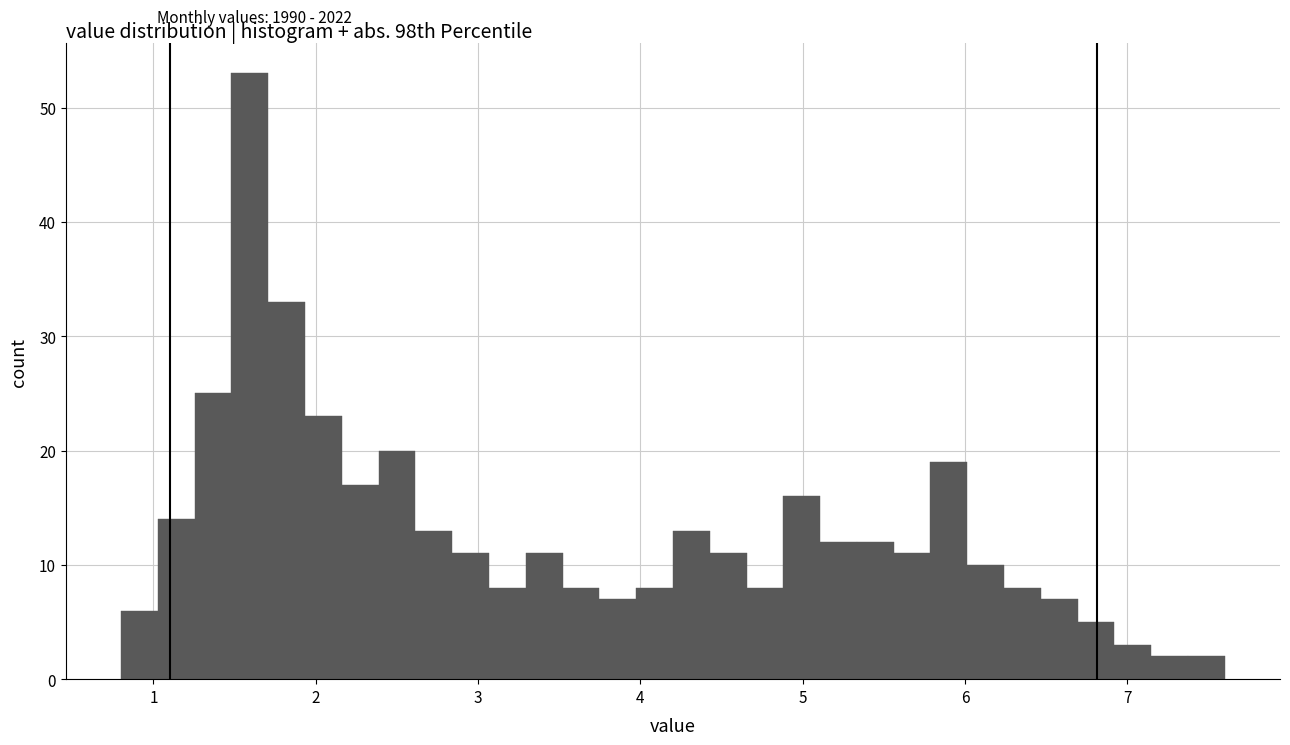

Around what value on the x-axis is the tallest bar? Give the approximate position of its centre, as read against the axis.

1.6